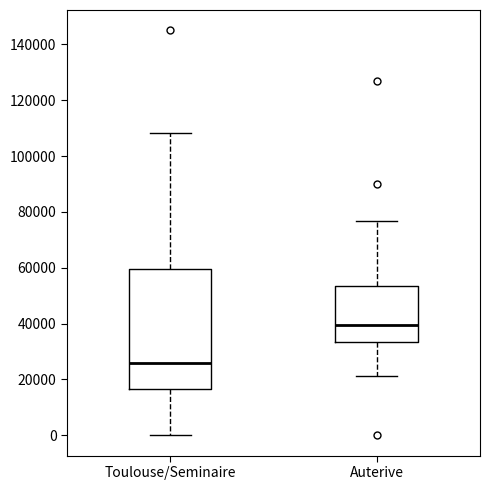

Where does the lower whisker of the box for Toulouse/Seminaire end on the y-axis? The values are not printed on the chart, so give them approximately, as read against the axis.

0